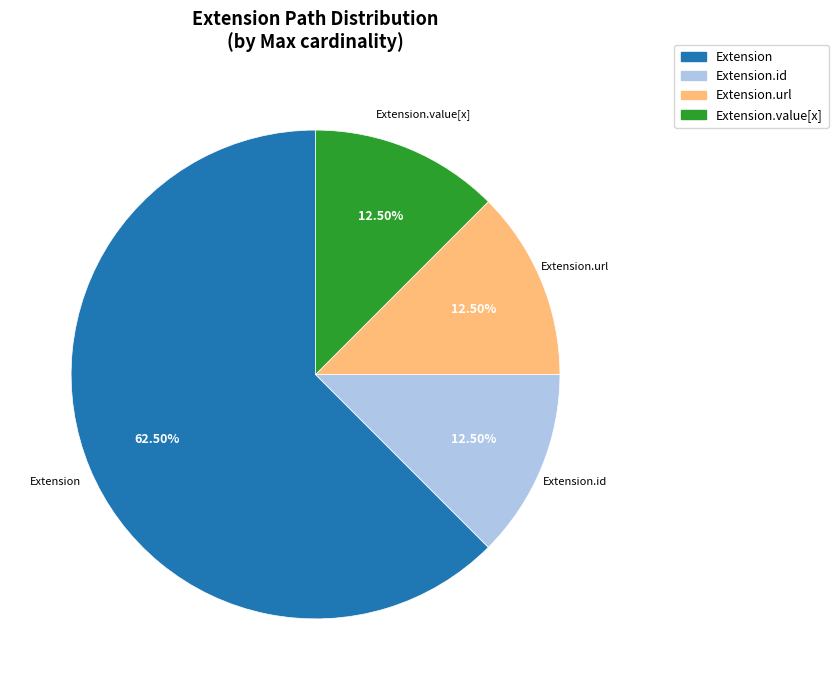

Is there a majority slice in this chart?

Yes